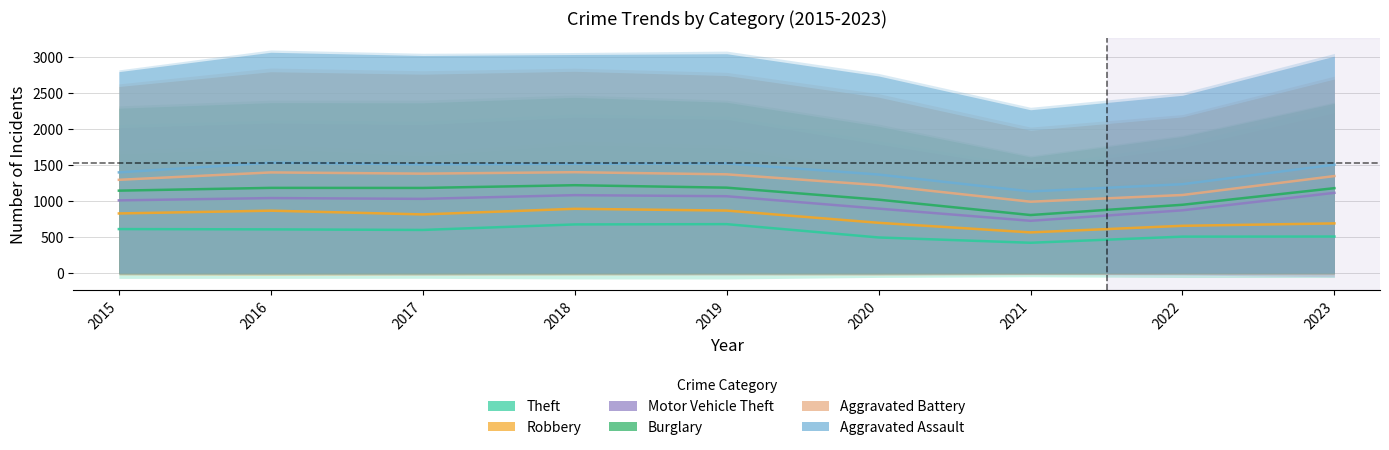

What is the difference between the highest and lowest values at 2023?

886